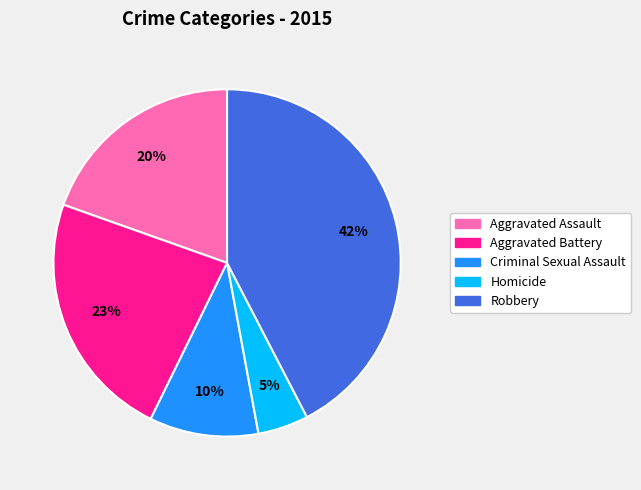

Is the sum of Aggravated Assault and Criminal Sexual Assault greater than half?

No